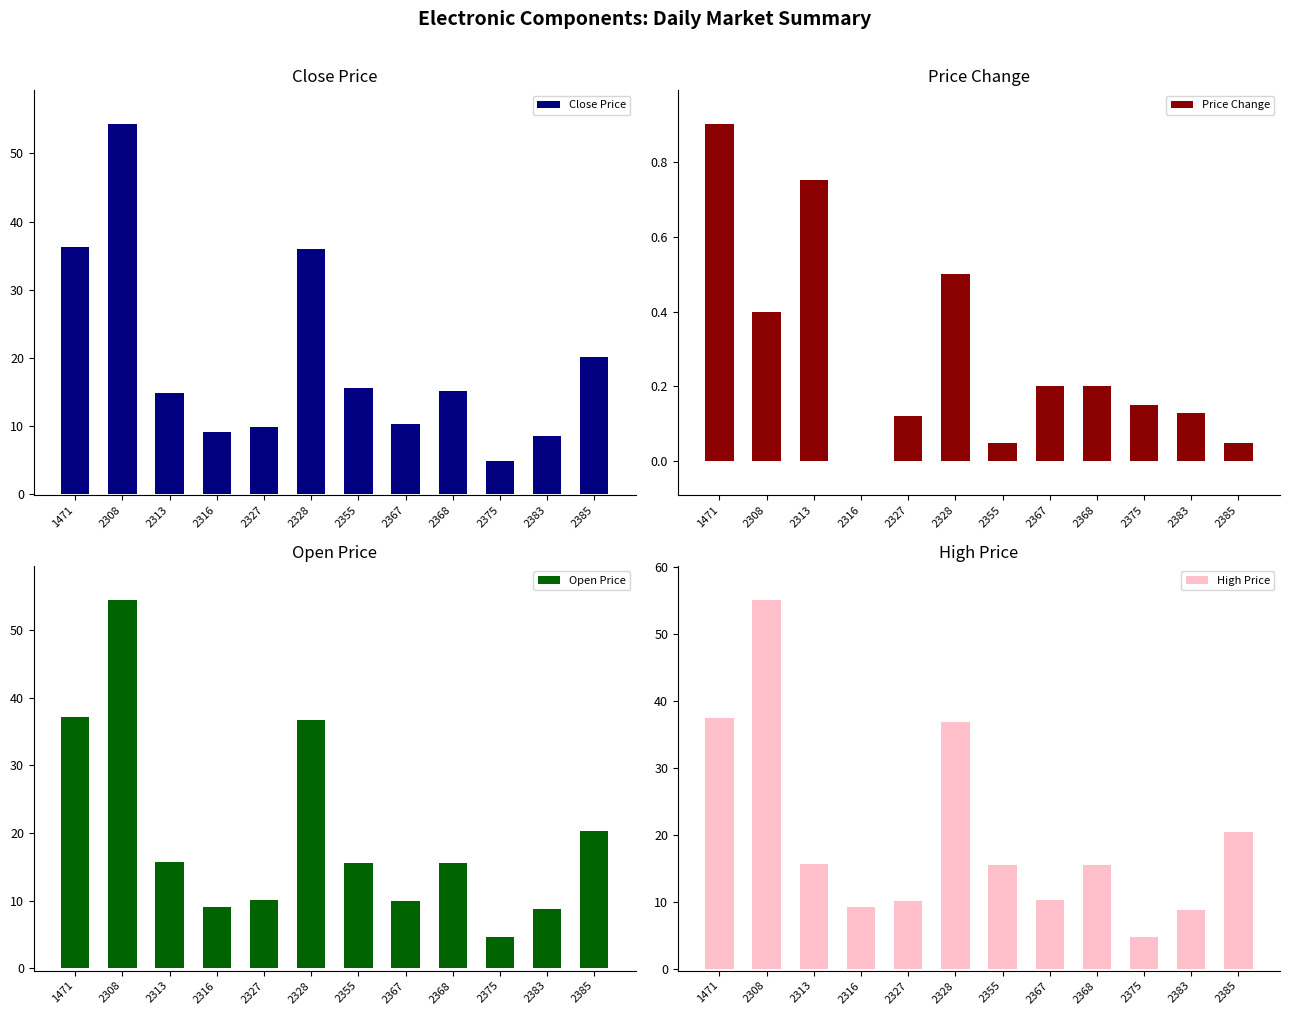

Is the value of High Price at 2308 greater than the value of Price Change at 2368?

Yes